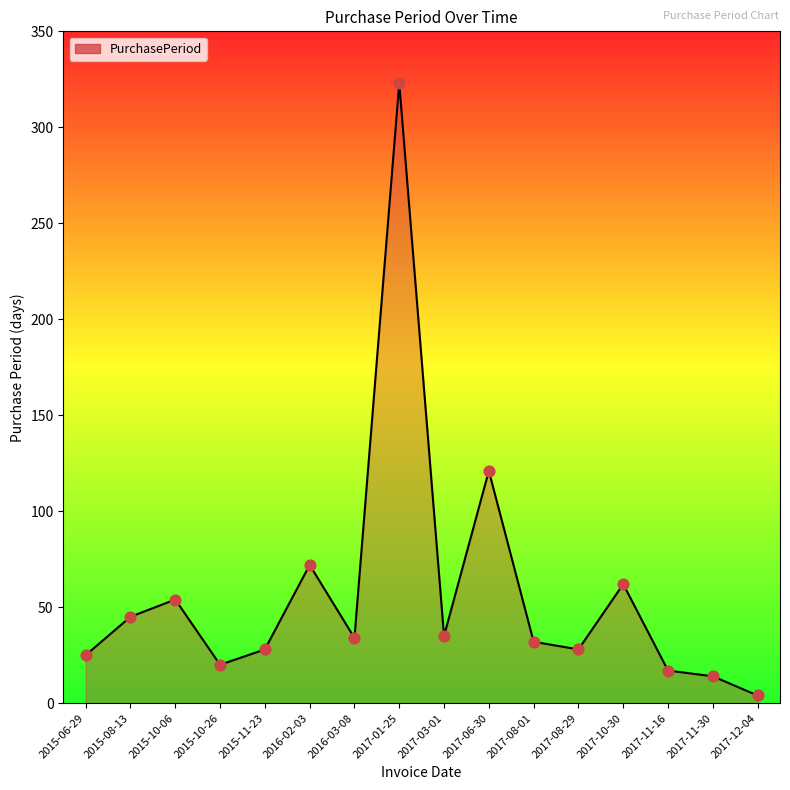

What is the ratio of the value at 2015-08-13 to the value at 2017-10-30?

0.7